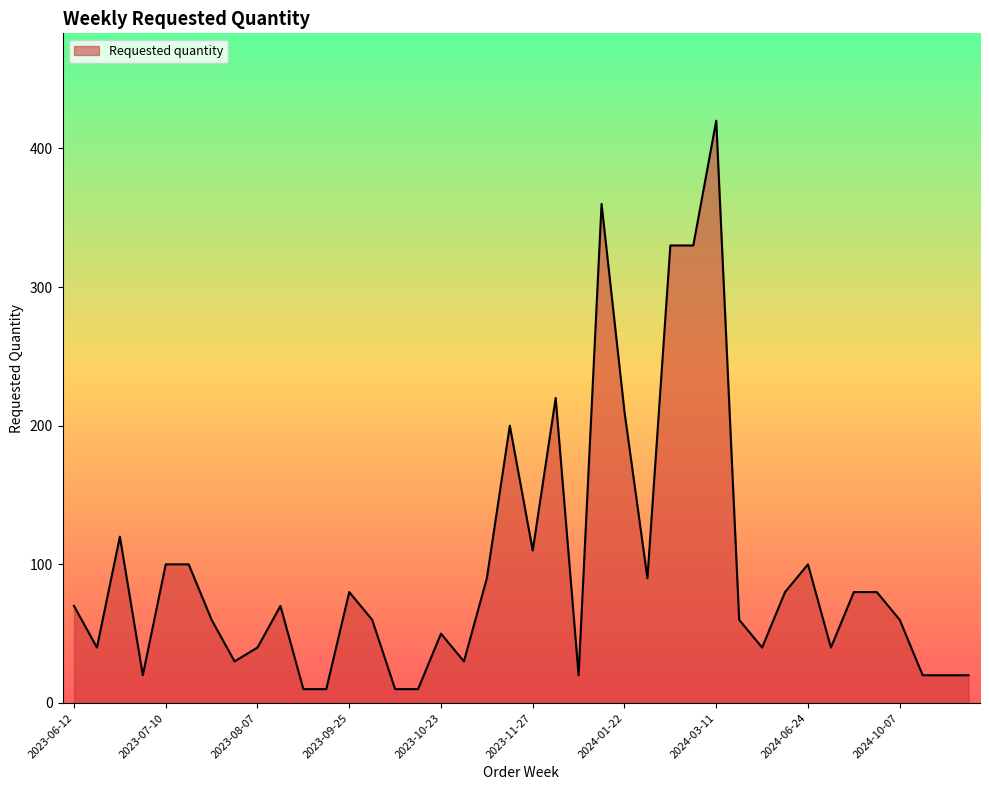

Count the number of data series in this chart.

1